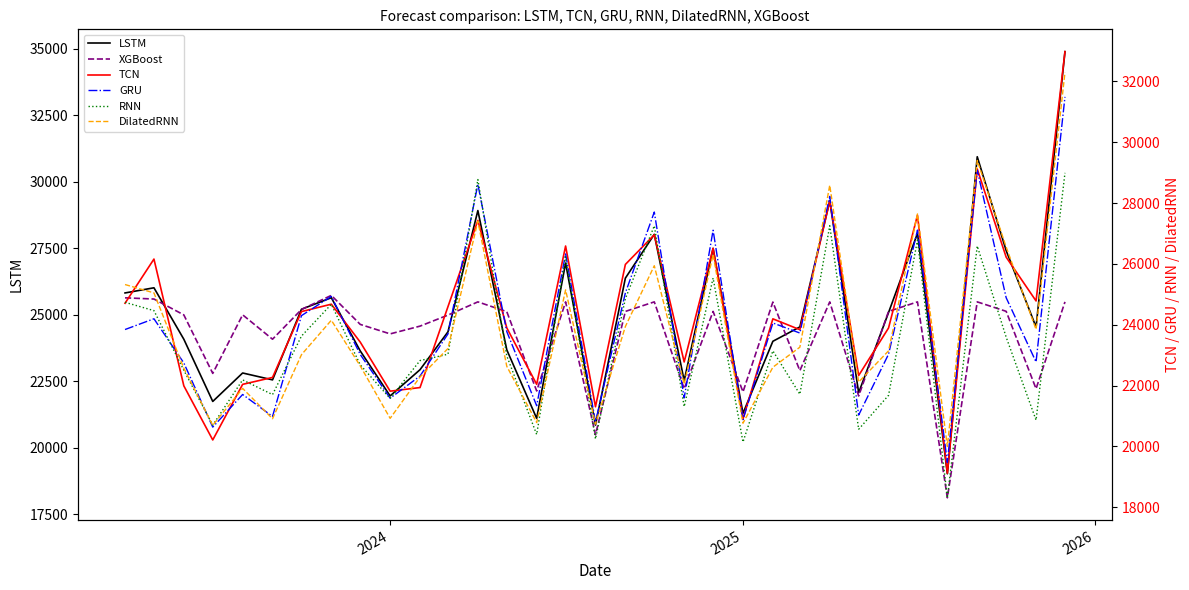

How many interior local peaks does the TCN series have?

10